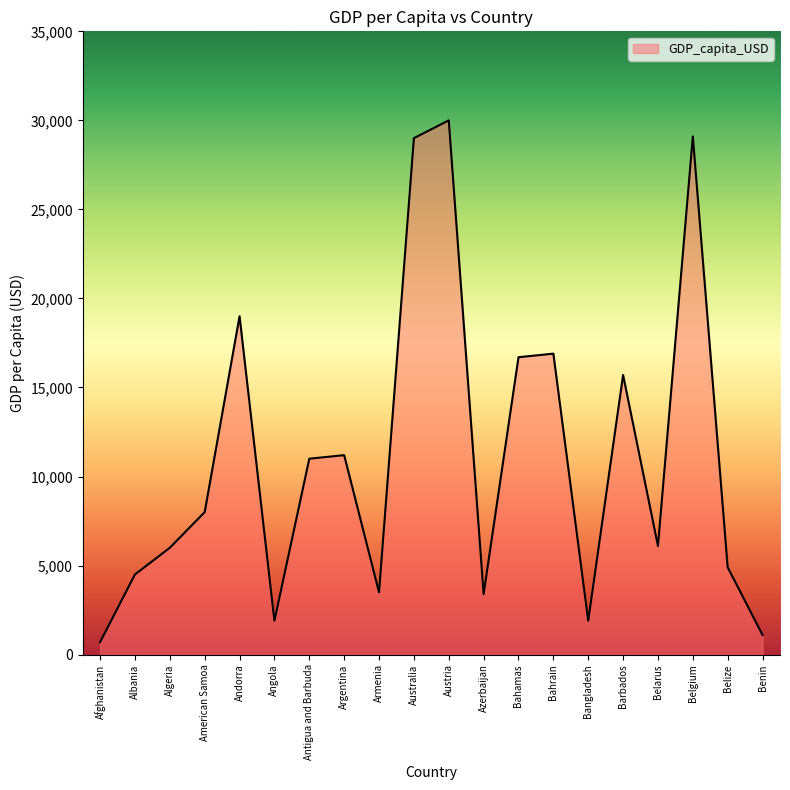

What is the maximum value shown in the chart?

30000